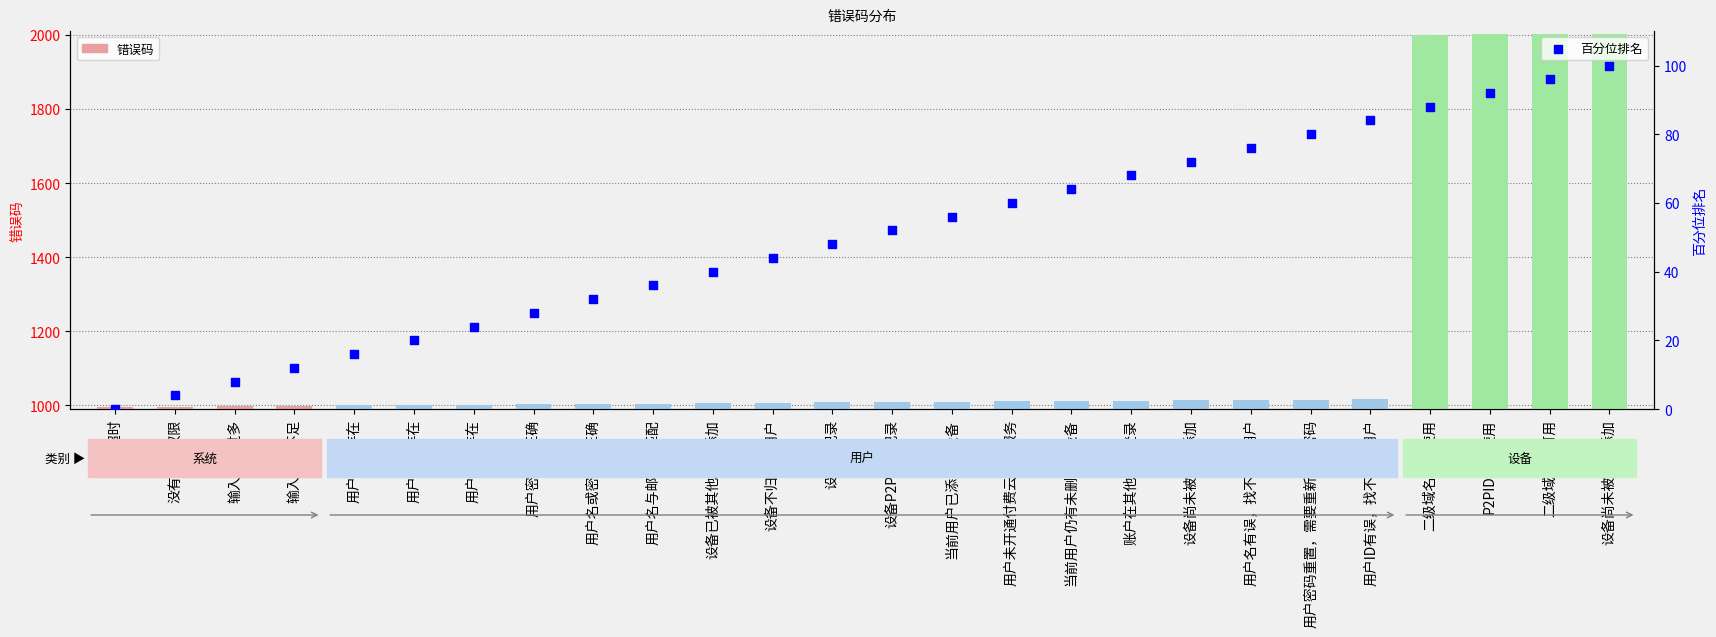

What is the total value across all series at 会话超时?

996